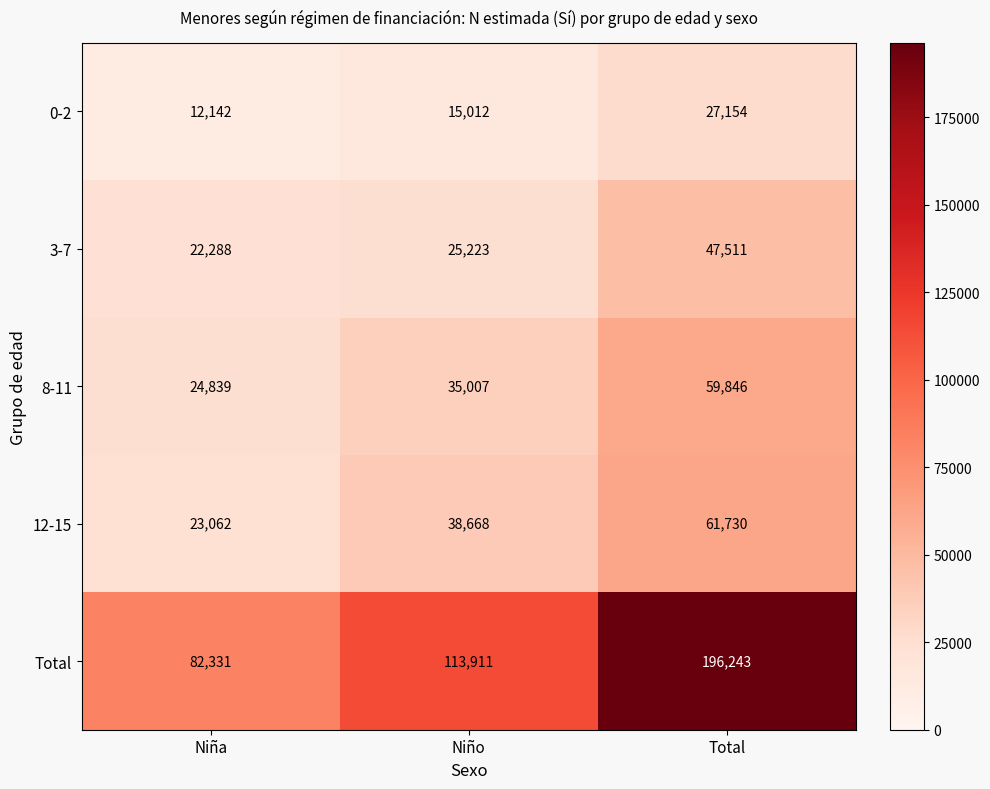

At which category is the sum across all series the highest?

Total